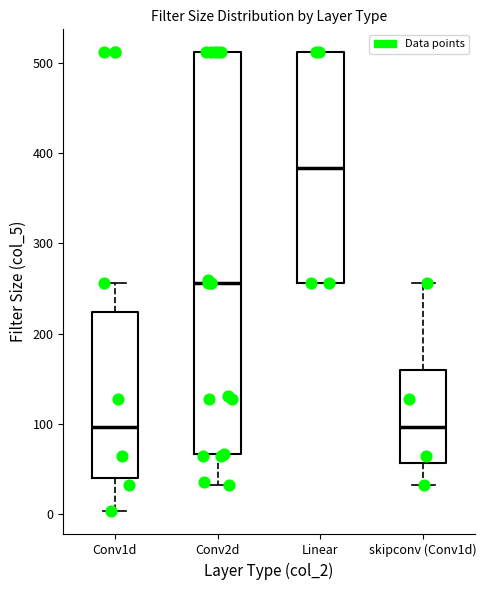

Reading left to right, transcribe this box plot: for each box, give where its median line is, the range the box spans, and where its two whiskers end, as read against the y-axis. The values are not printed on the chart, so give them approximately, as read against the axis.

Conv1d: median 100, box 40 to 220, whiskers 0 to 260
Conv2d: median 260, box 70 to 510, whiskers 30 to 510
Linear: median 380, box 260 to 510, whiskers 260 to 510
skipconv (Conv1d): median 100, box 60 to 160, whiskers 30 to 260